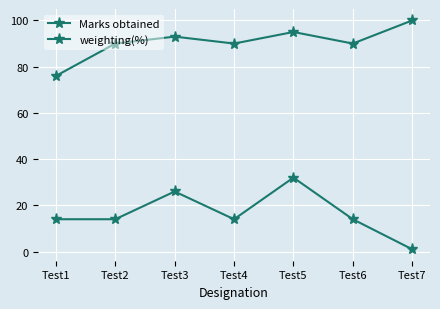

How many categories are shown in the chart?

7